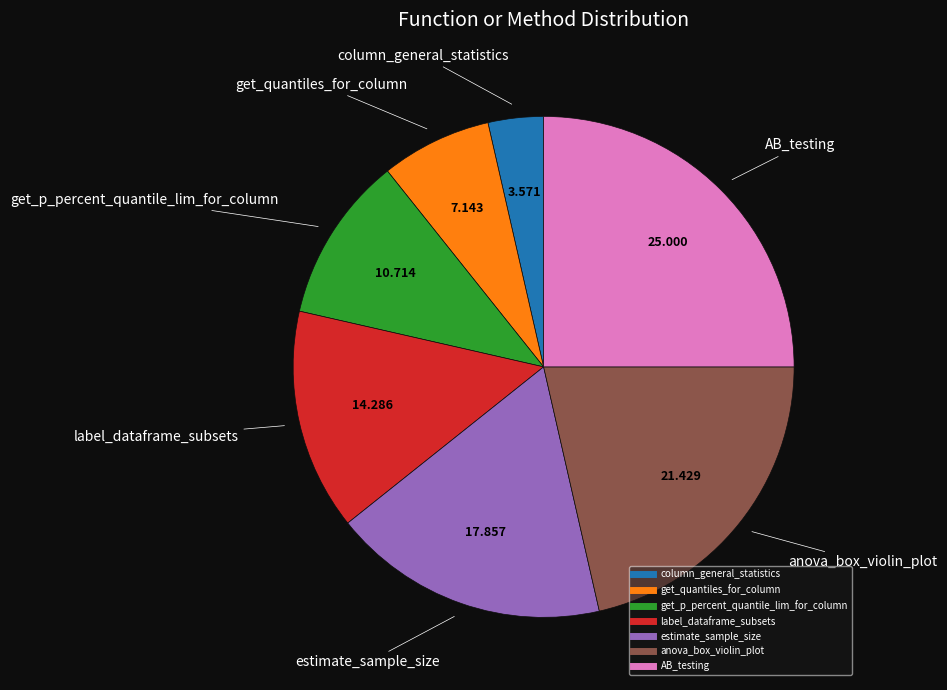

How many segments does this pie chart have?

7